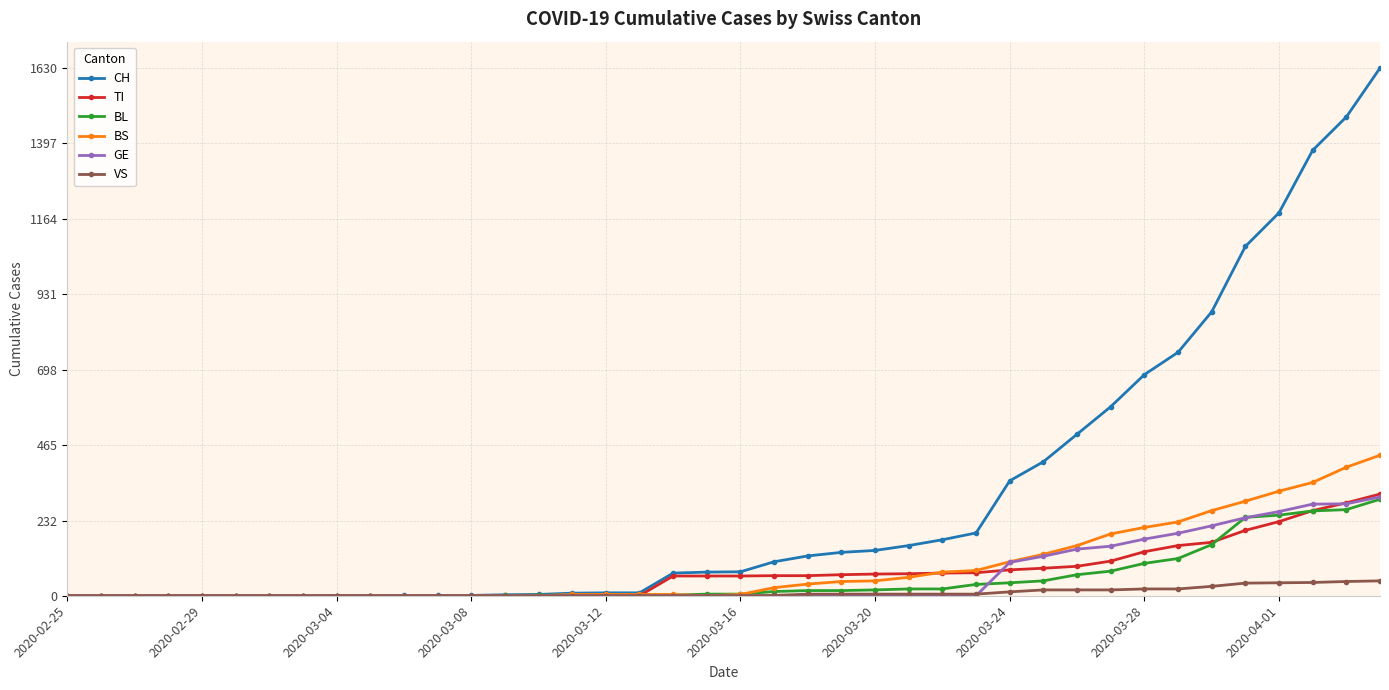

Which series ends up on top after the final intersection of TI and BL?

TI